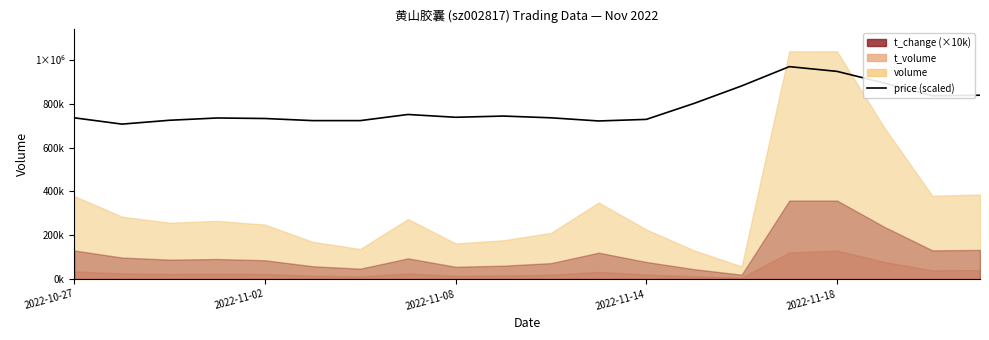

What is the difference between the values at 18 and 2022-11-08?

112000.0